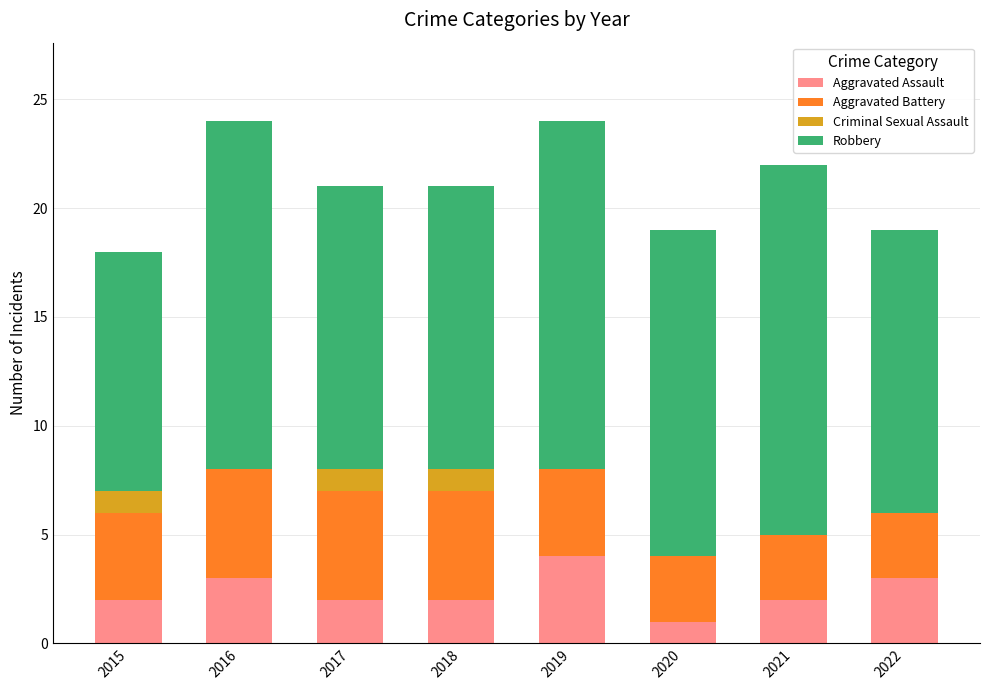

What is the sum of the Aggravated Assault values at 2017 and 2022?

5